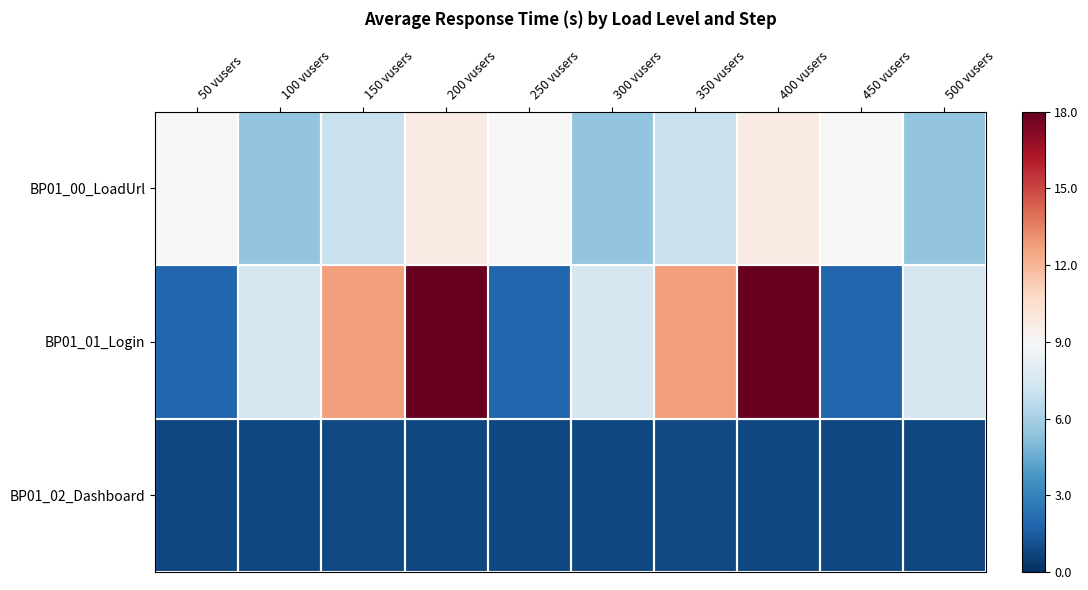

How many categories are shown in the chart?

10